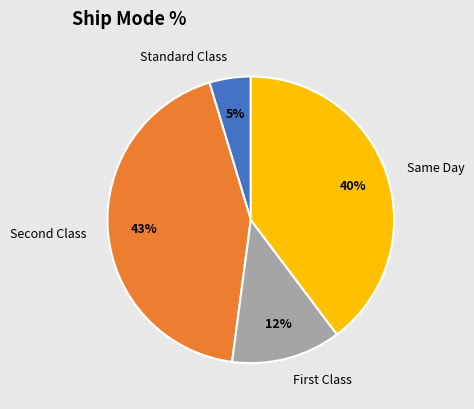

Is there any slice that represents more than half of the pie?

No